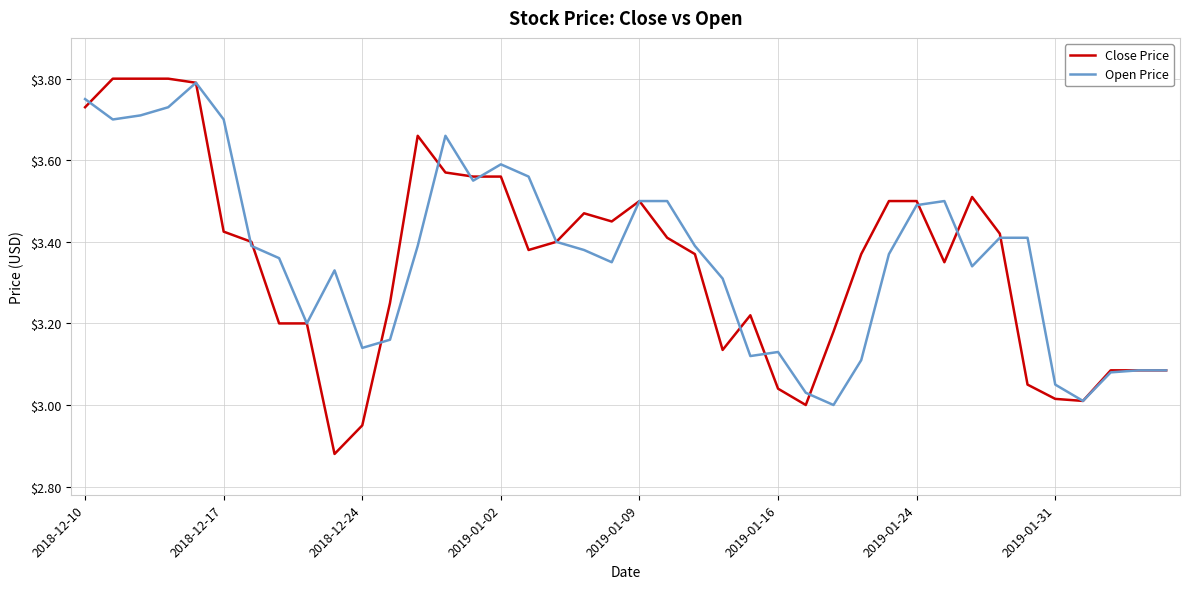

Which series has the widest spread of values?

Close Price